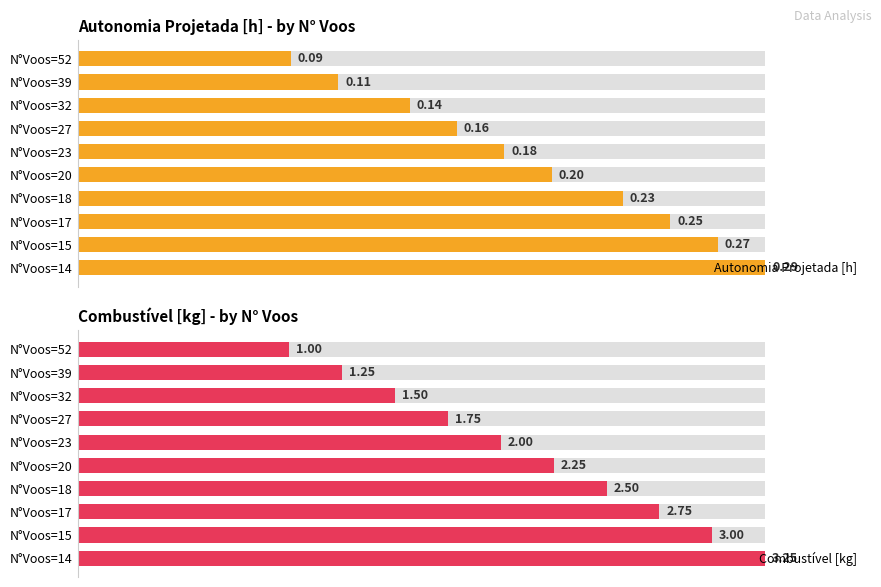

How many series are shown in this chart?

2